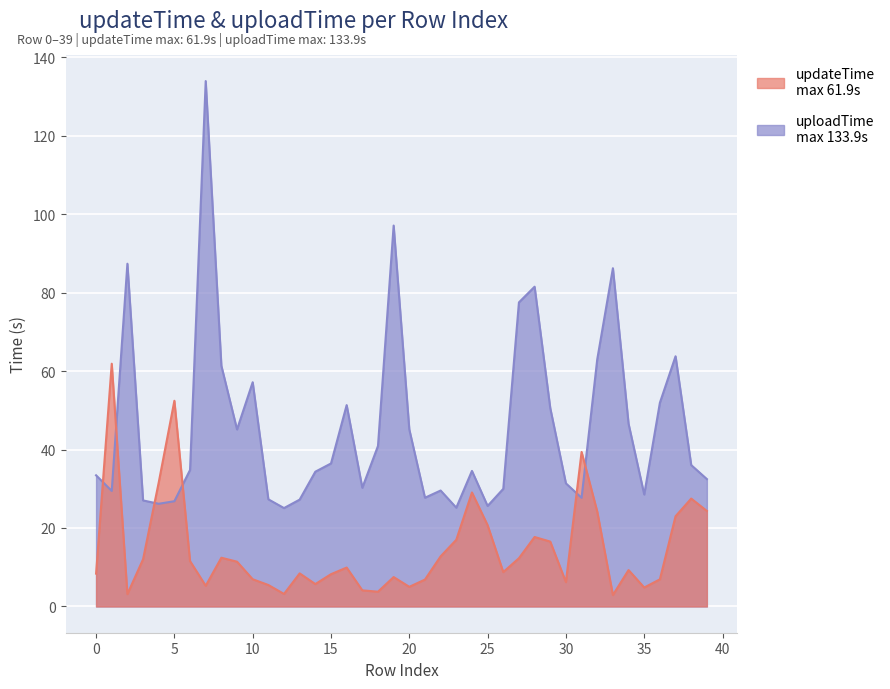

Where is the first local minimum for uploadTime?

1